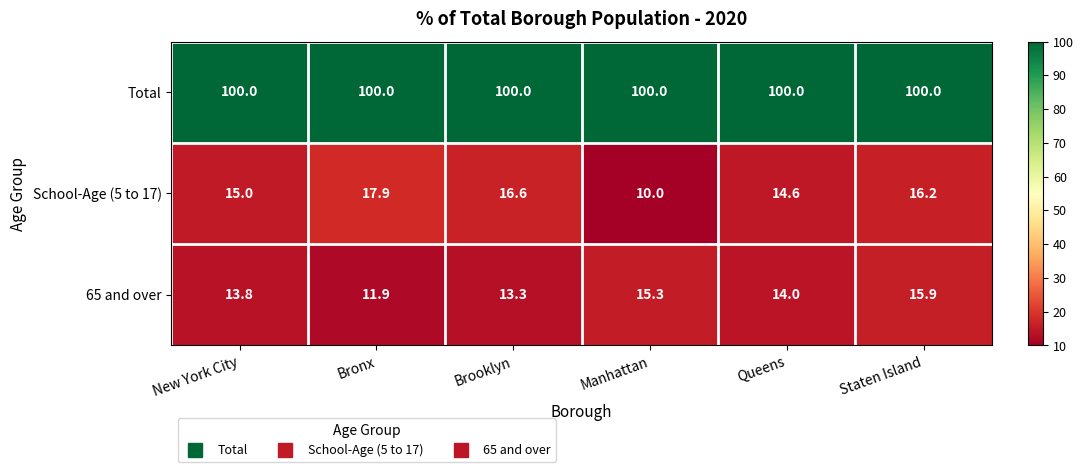

Reading left to right, list all the values displayed in this chart.

Total: New York City=100.0	Bronx=100.0	Brooklyn=100.0	Manhattan=100.0	Queens=100.0	Staten Island=100.0
School-Age (5 to 17): New York City=15.0	Bronx=17.9	Brooklyn=16.6	Manhattan=10.0	Queens=14.6	Staten Island=16.2
65 and over: New York City=13.8	Bronx=11.9	Brooklyn=13.3	Manhattan=15.3	Queens=14.0	Staten Island=15.9